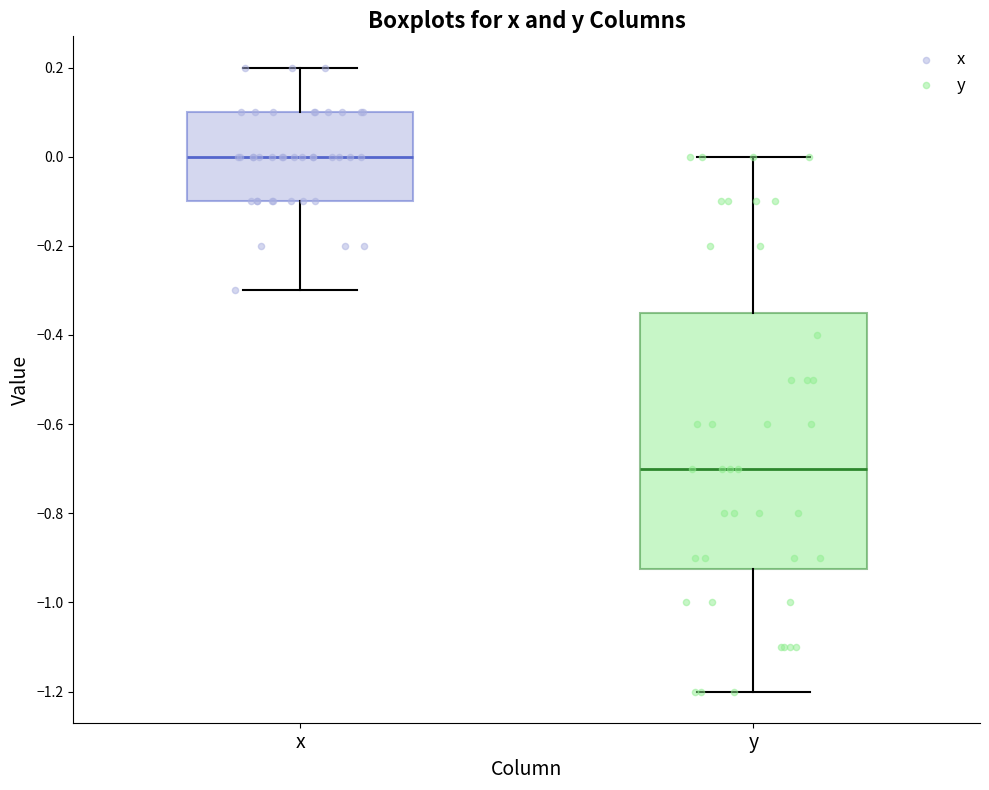

Which box's median line is the lowest?

y